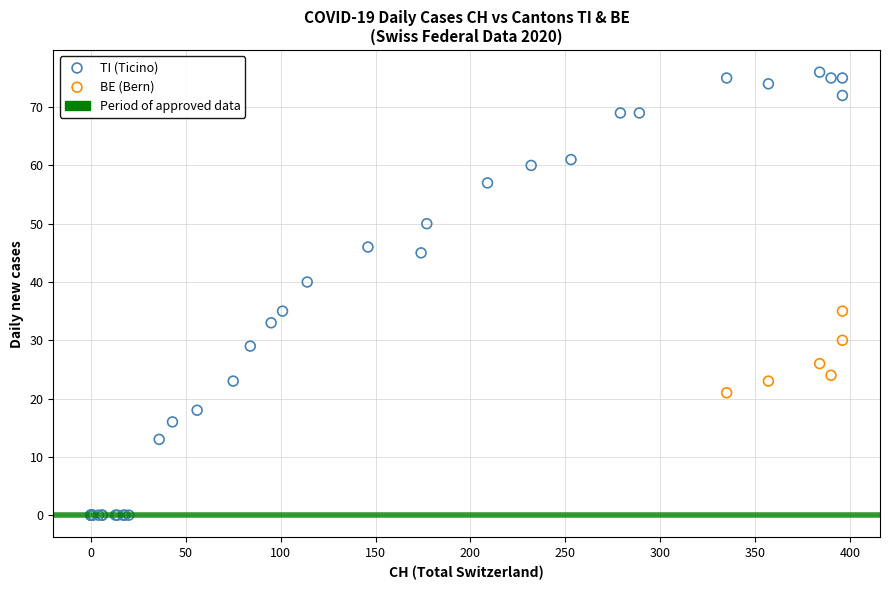

Which series reaches the minimum Y coordinate?

TI (Ticino)